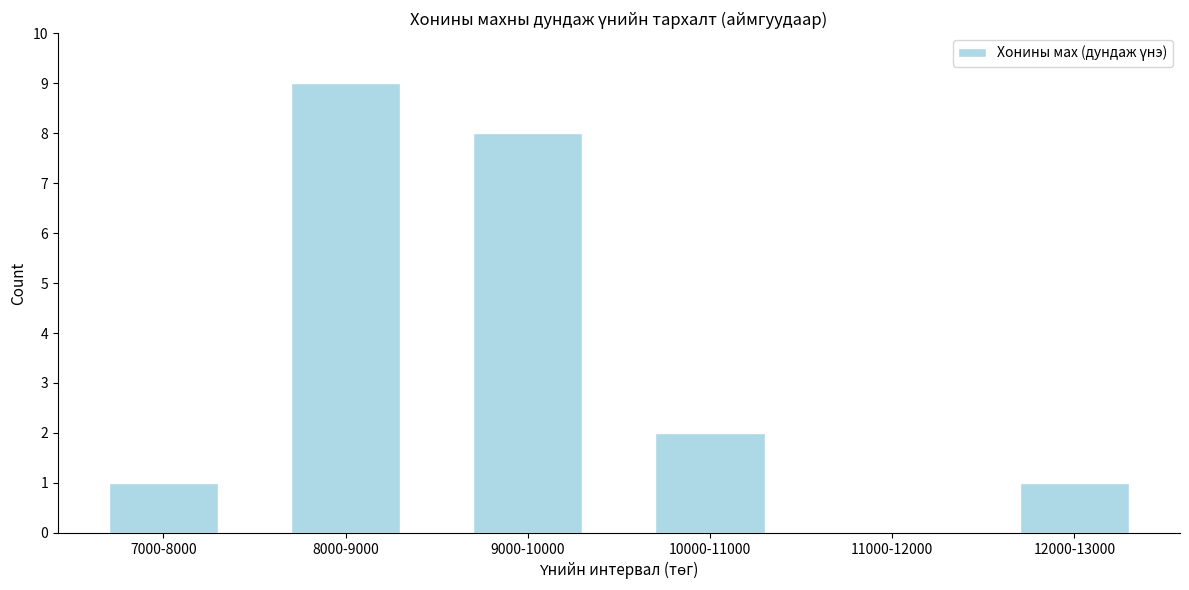

Reading left to right, list all the values displayed in this chart.

7000-8000=1	8000-9000=9	9000-10000=8	10000-11000=2	11000-12000=0	12000-13000=1